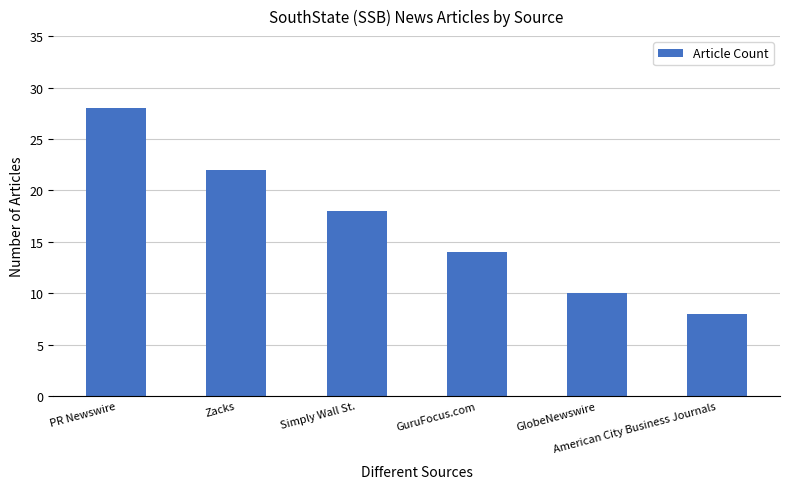

Between PR Newswire and Zacks, which is larger?

PR Newswire